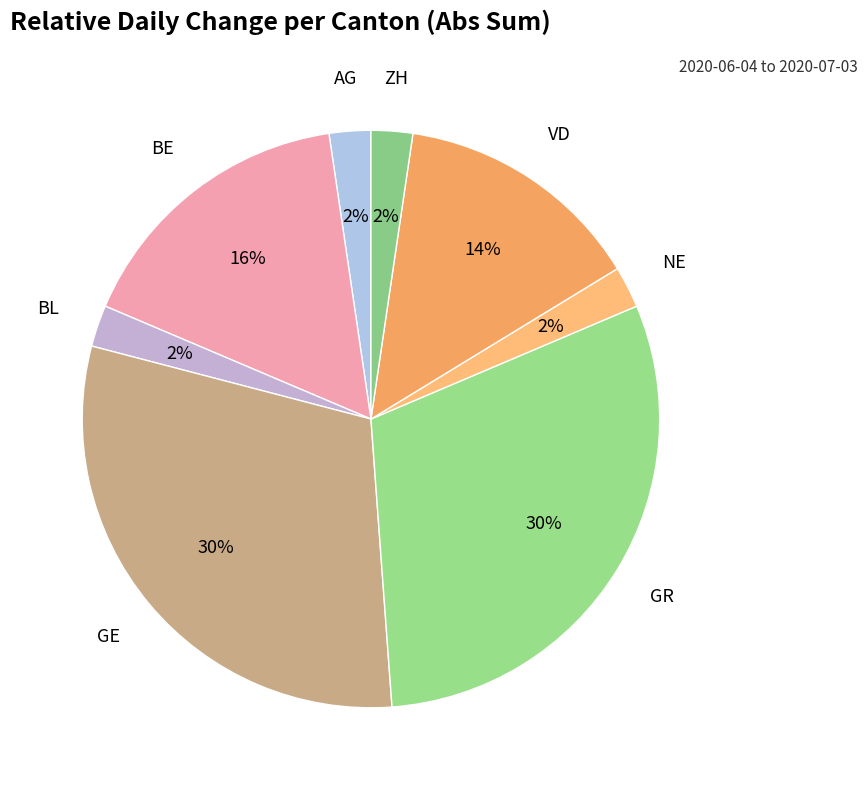

Count the number of slices in the pie.

8